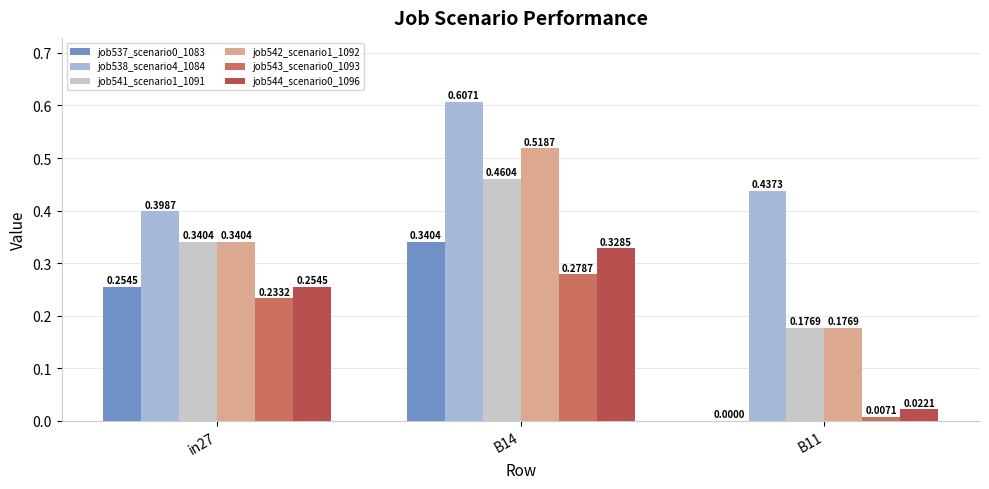

What is the difference between the highest and lowest values at B11?

0.4